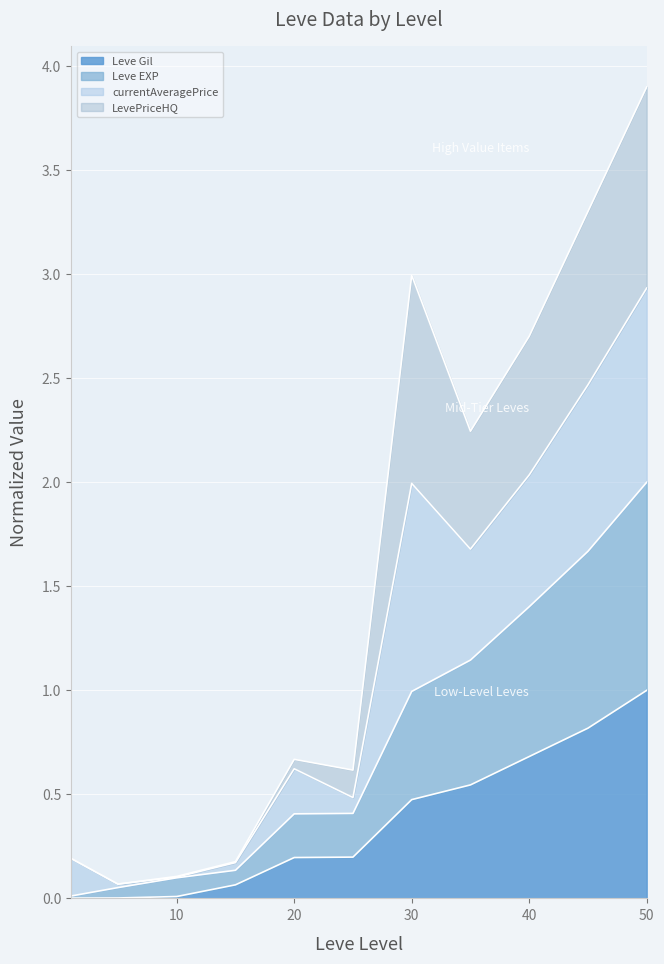

Does the chart display data point markers on the line(s)?

No